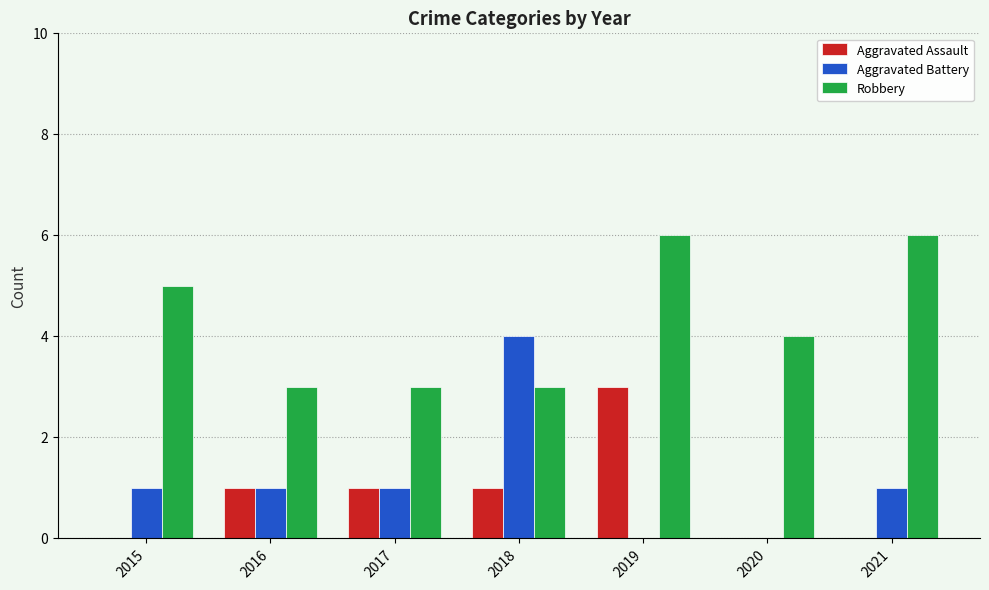

Count the number of categories in the chart.

7